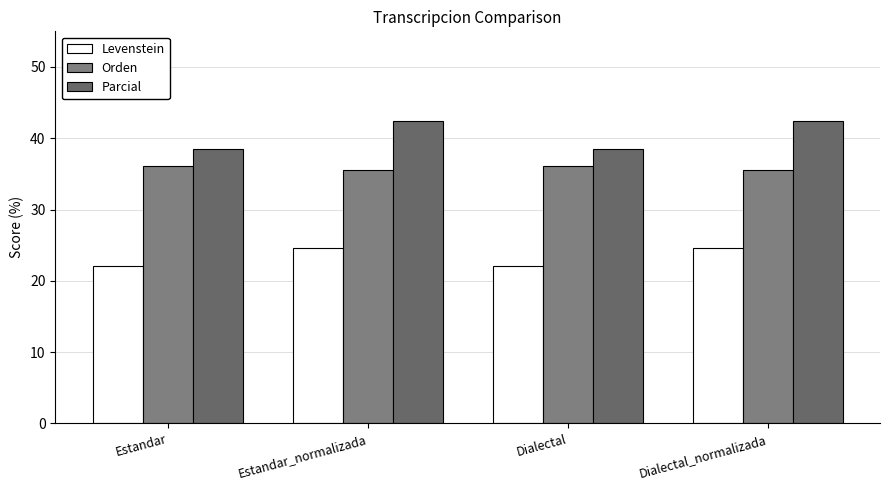

How many bars are there in total?

12